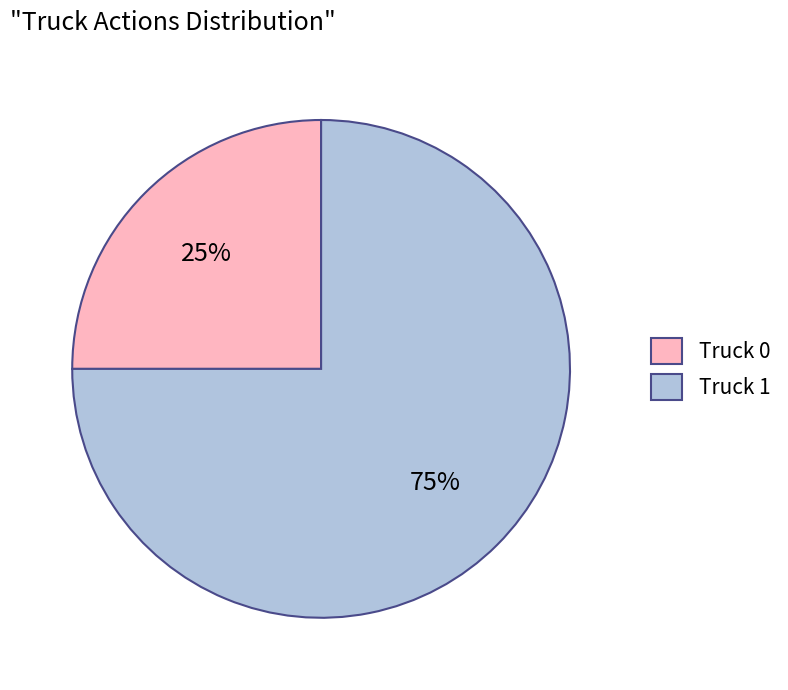

To the nearest percent, what is the combined percentage of Truck 0 and Truck 1?

100%